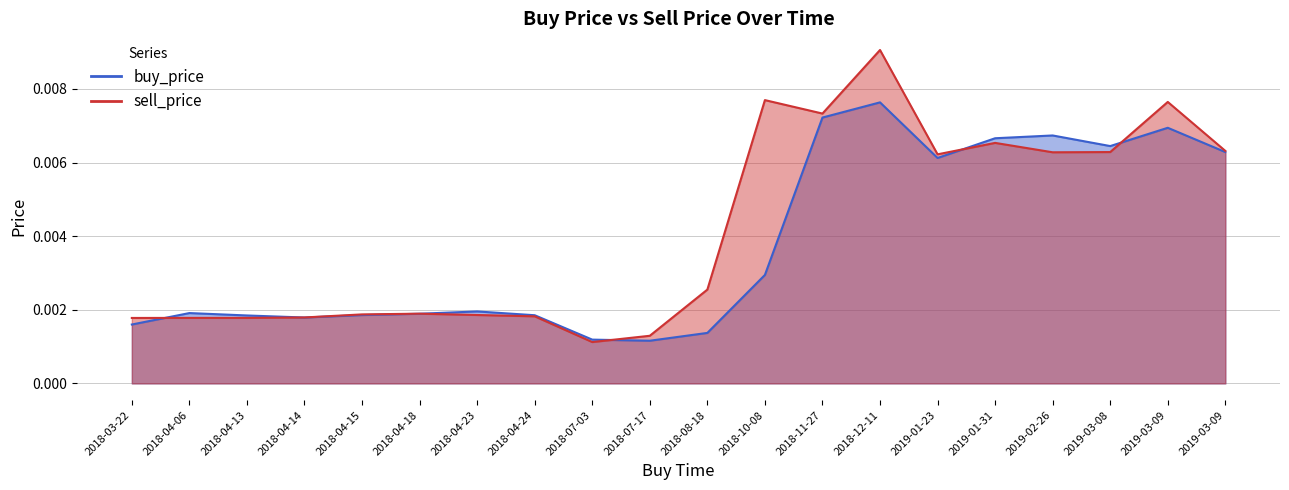

The buy_price series shows 0.0 at 2018-04-18. True or false?

False